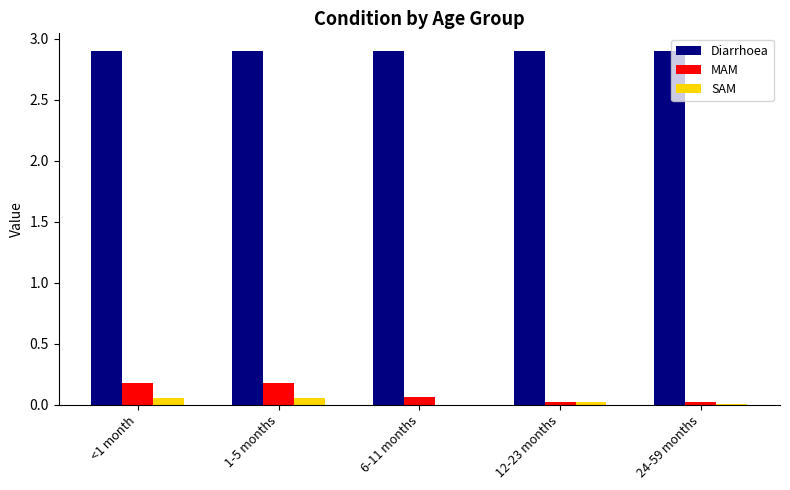

What is the greatest value displayed?

2.9